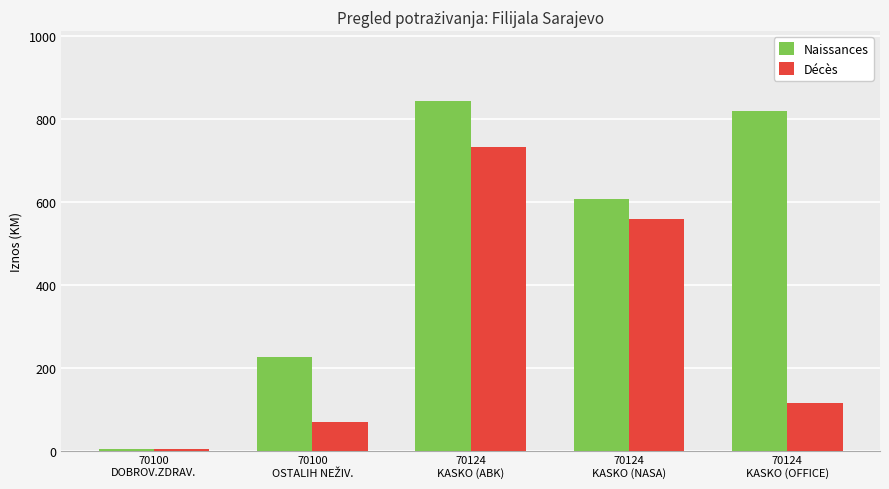

What is the minimum value shown in the chart?

5.0